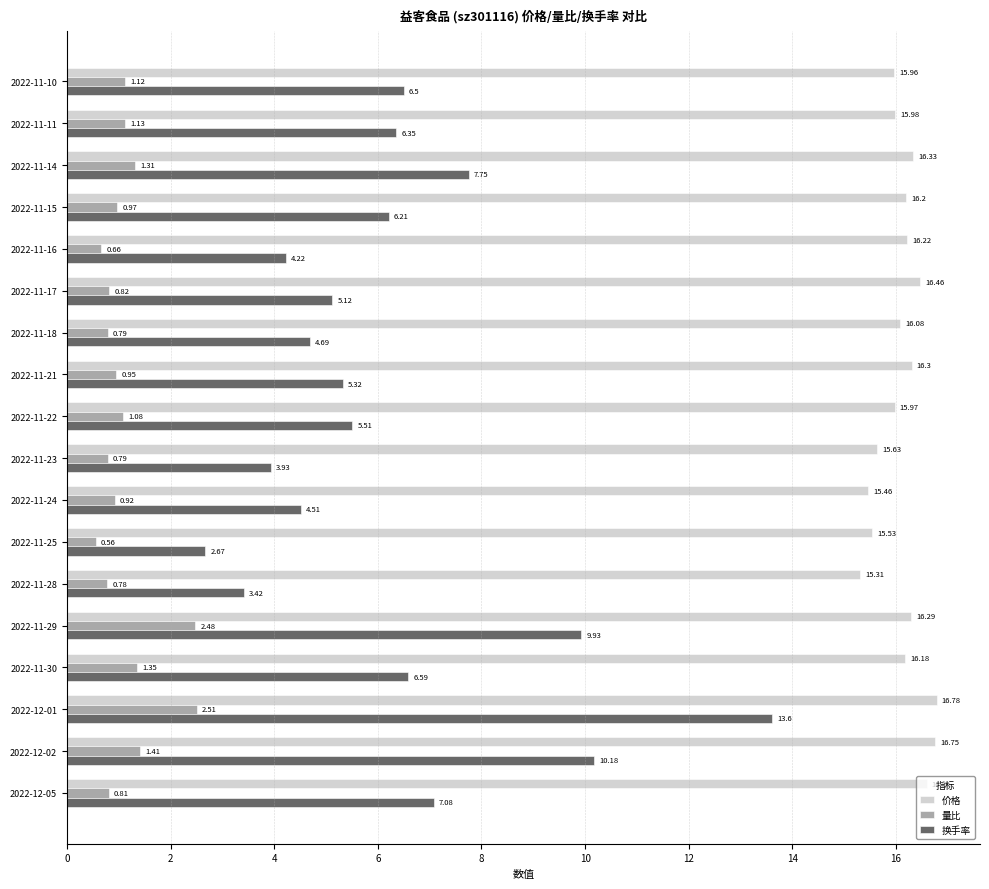

What is the difference between the highest and lowest values at 2022-11-22?

14.9